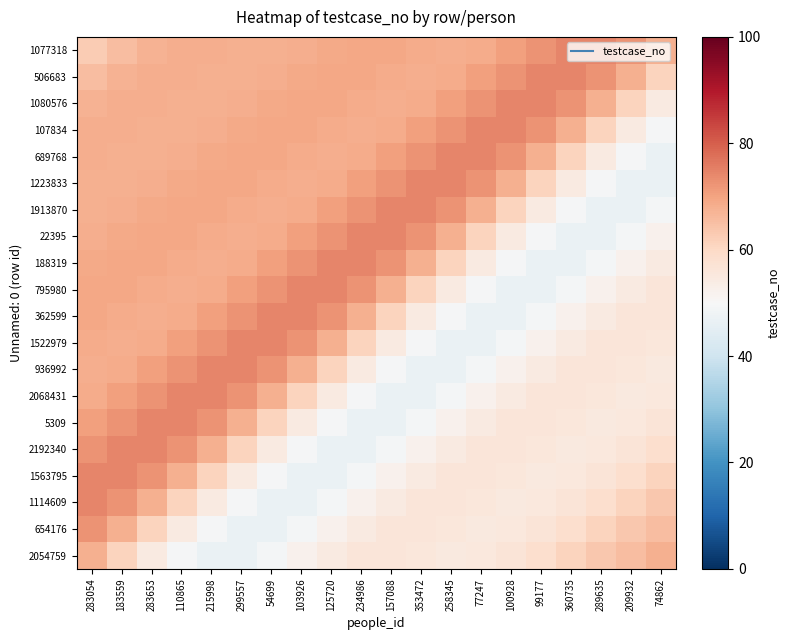

What is the spread (max minus min) of values at 299557?

28.0